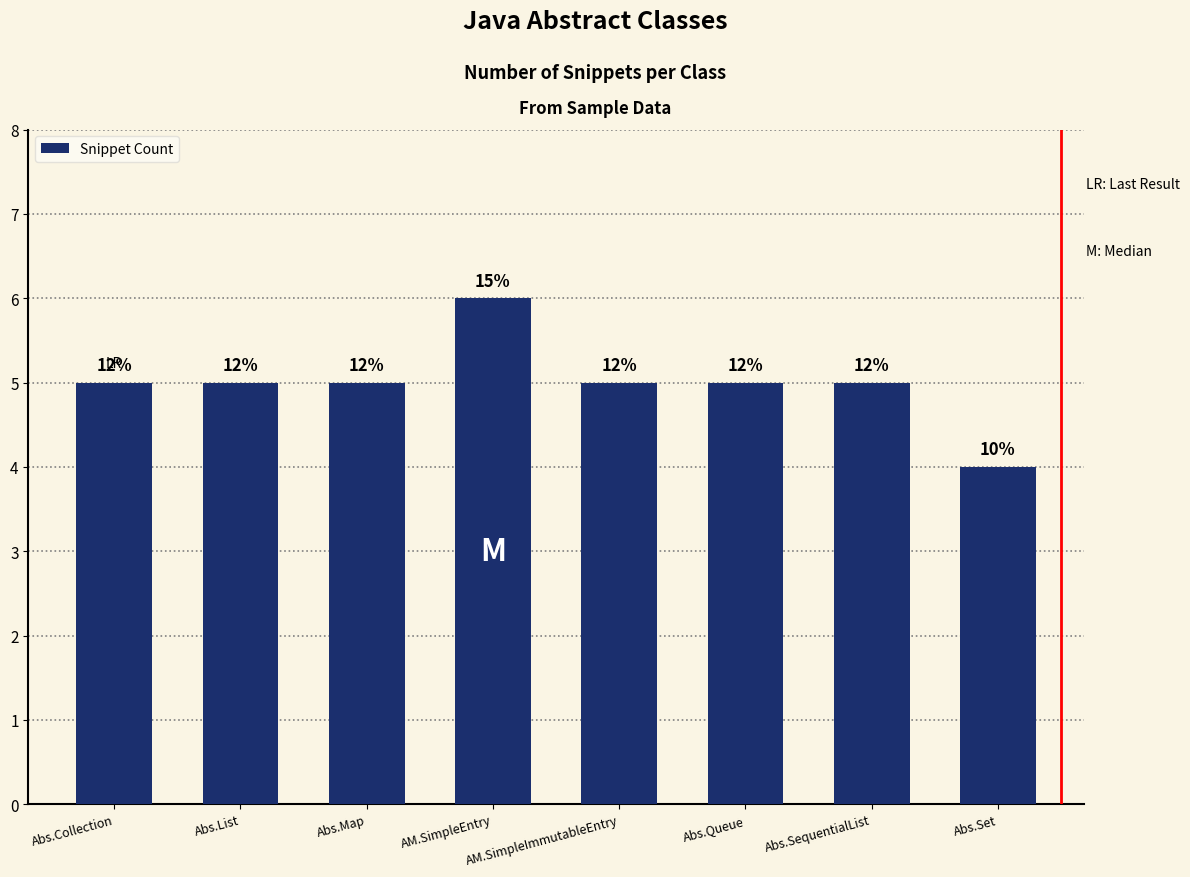

What is the change in value from Abs.SequentialList to Abs.Set?

-1